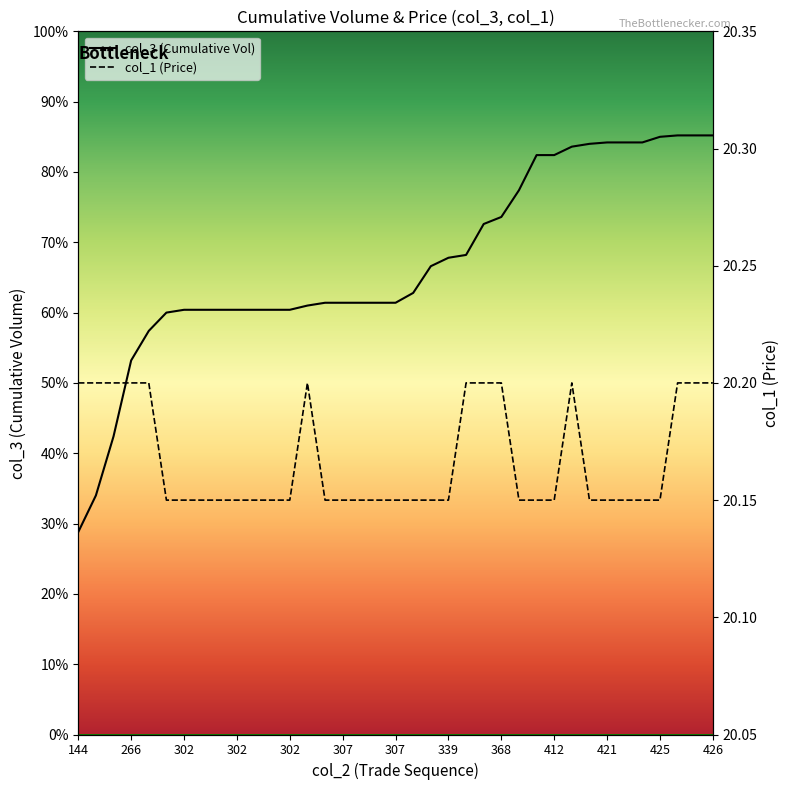

How many interior local peaks does the col_1 (Price) series have?

2